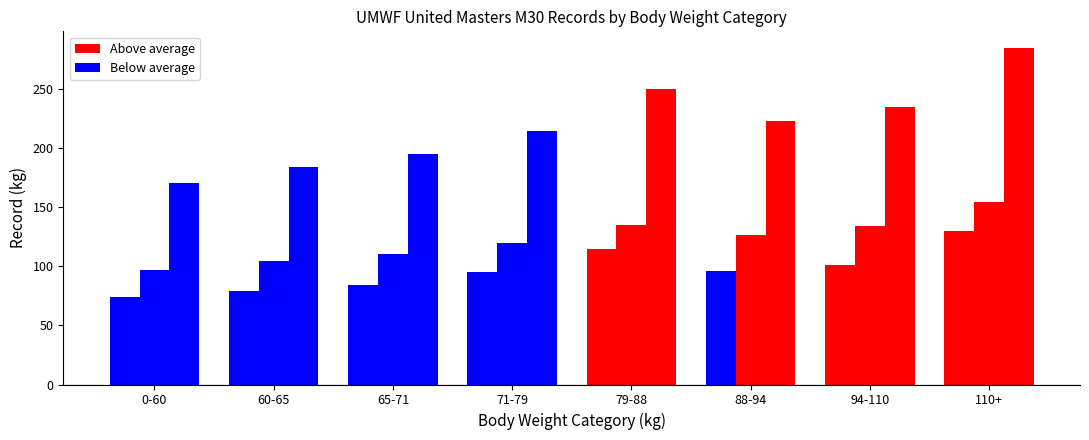

True or false: TOTAL has a value of 171 at 0-60.

True